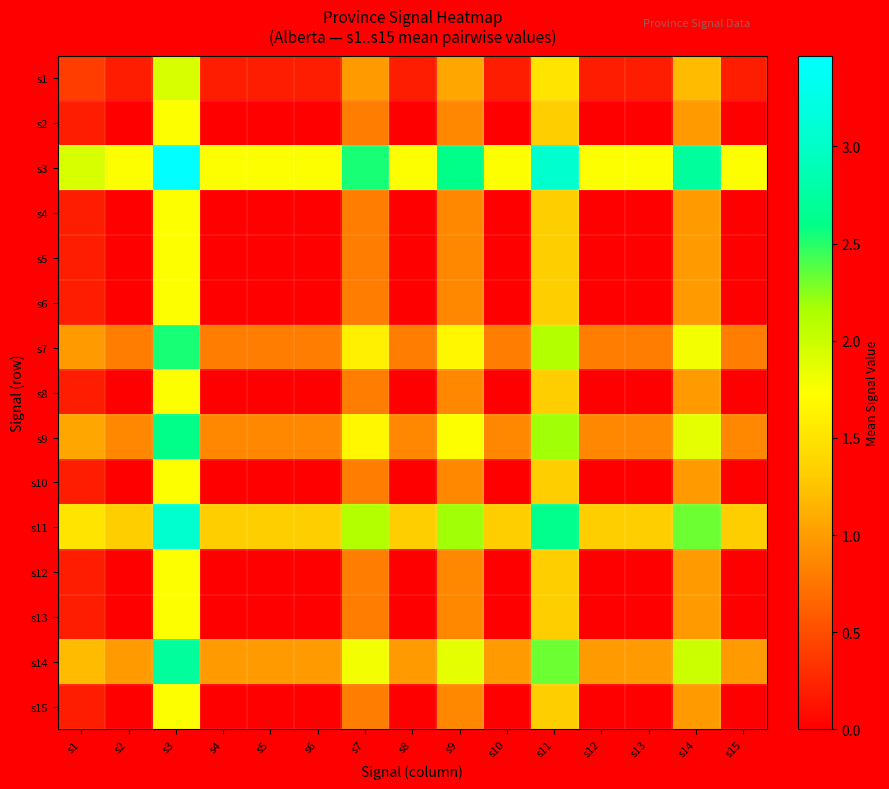

Which series has the largest total across all categories?

s3